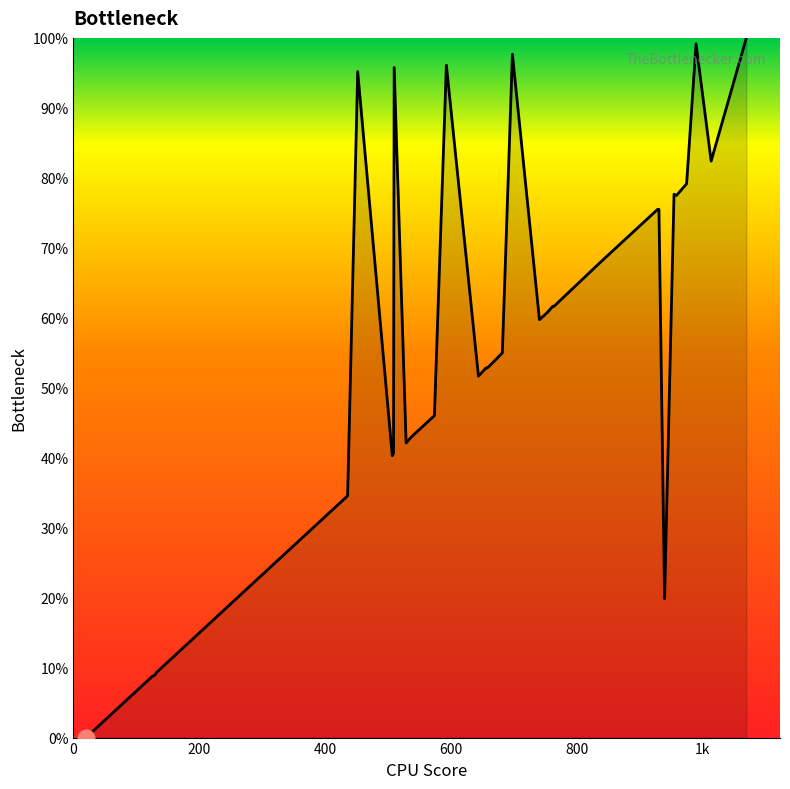

What is the average value?

0.5